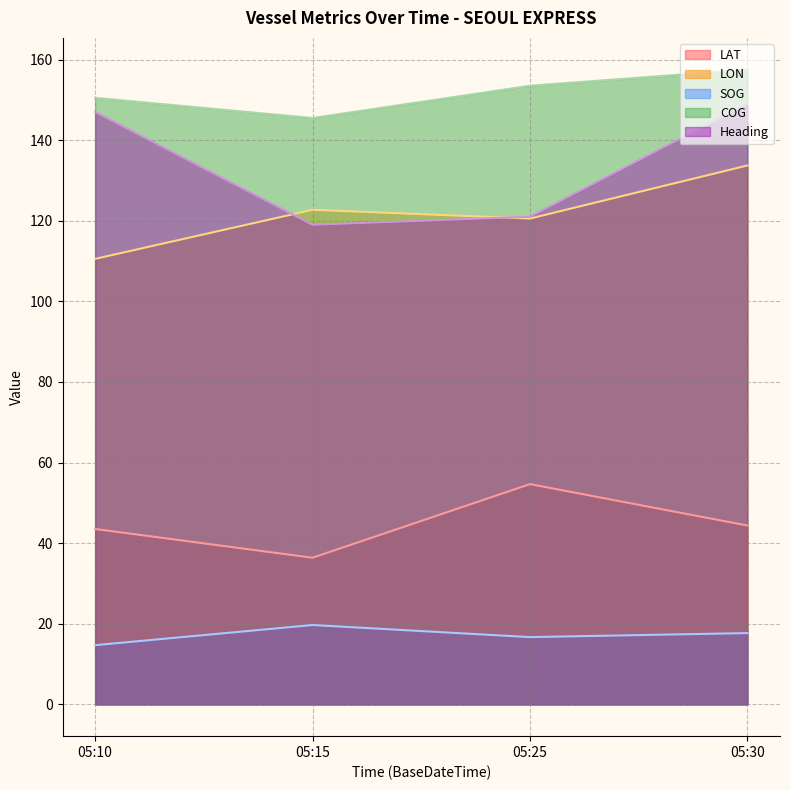

True or false: Heading has more than 2 points higher than both neighbors.

False